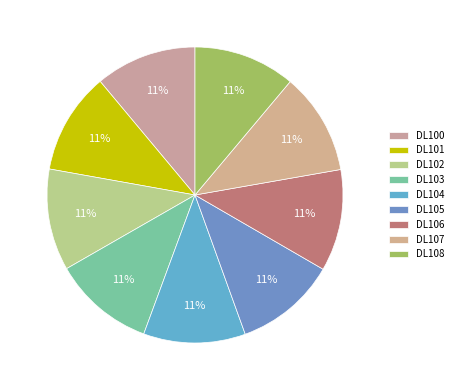

To the nearest percent, what portion does DL108 represent?

11%